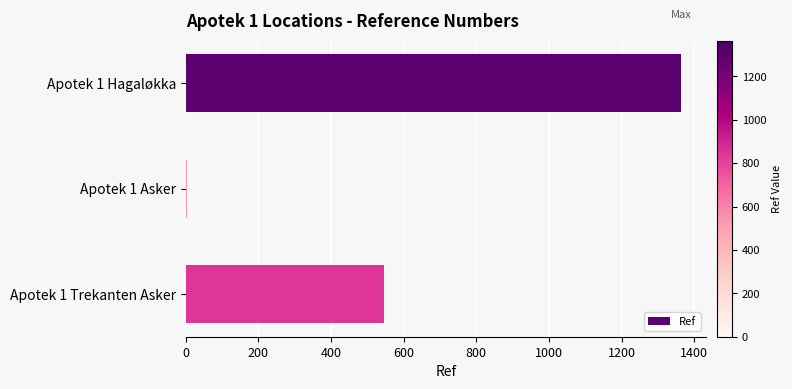

Approximately how many times larger is the value at Apotek 1 Hagaløkka compared to Apotek 1 Trekanten Asker?

2.5